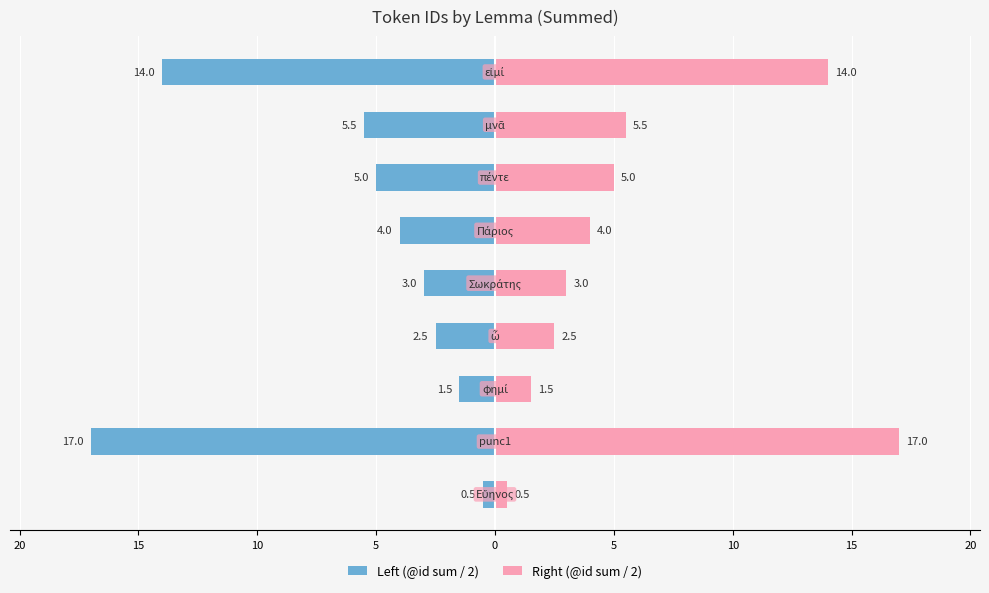

What is the maximum value for Left (@id sum / 2)?

-0.5